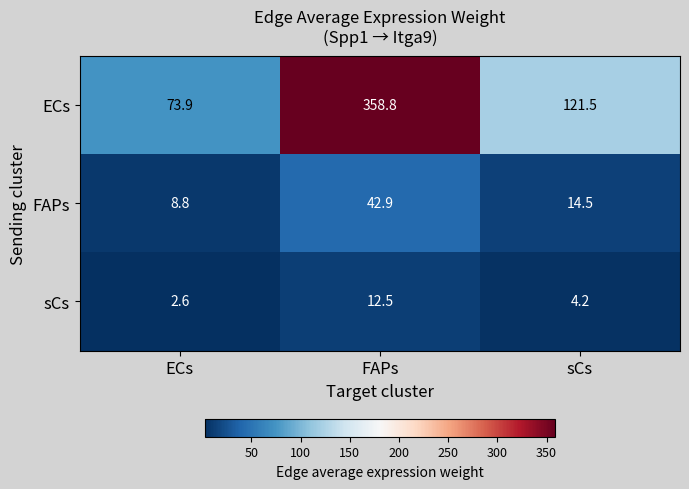

At sCs, list the series in order from largest to smallest.

ECs, FAPs, sCs